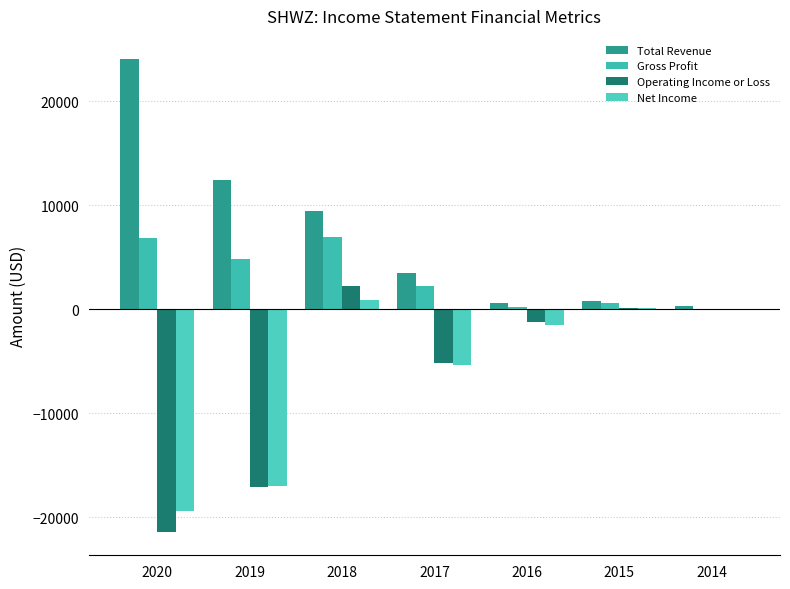

At which category does the chart reach its minimum across all series?

2020